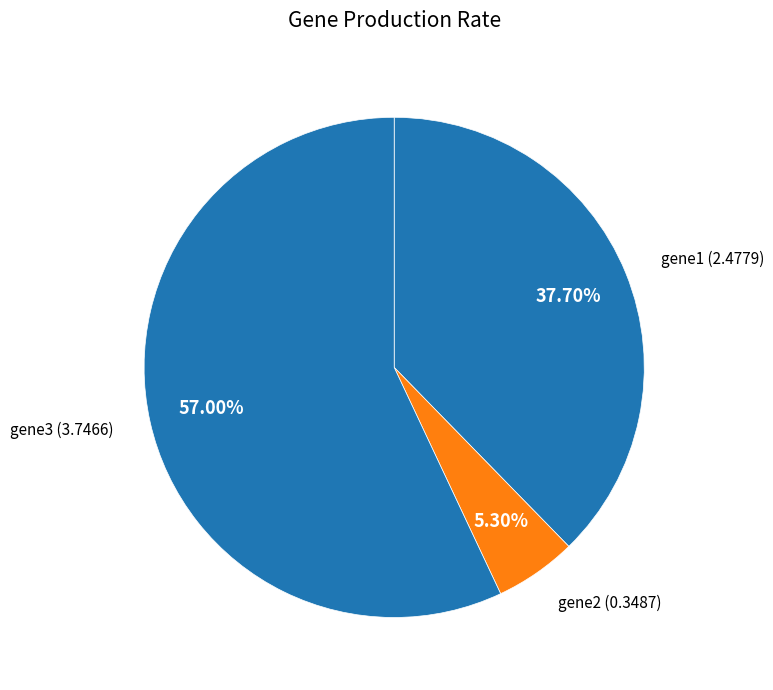

How many segments does this pie chart have?

3